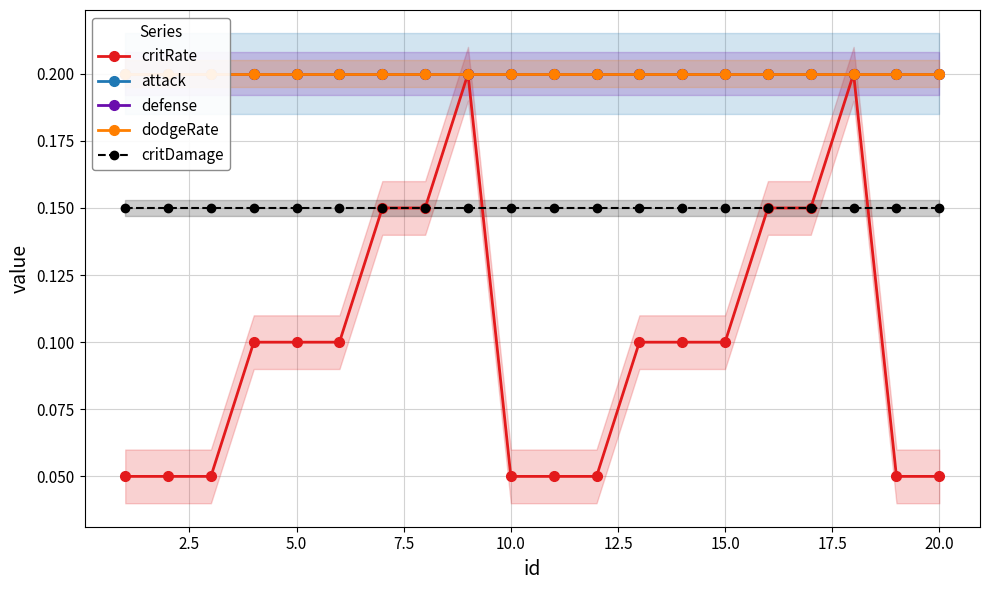

The value of critRate at 10.0 is 0.0. True or false?

False